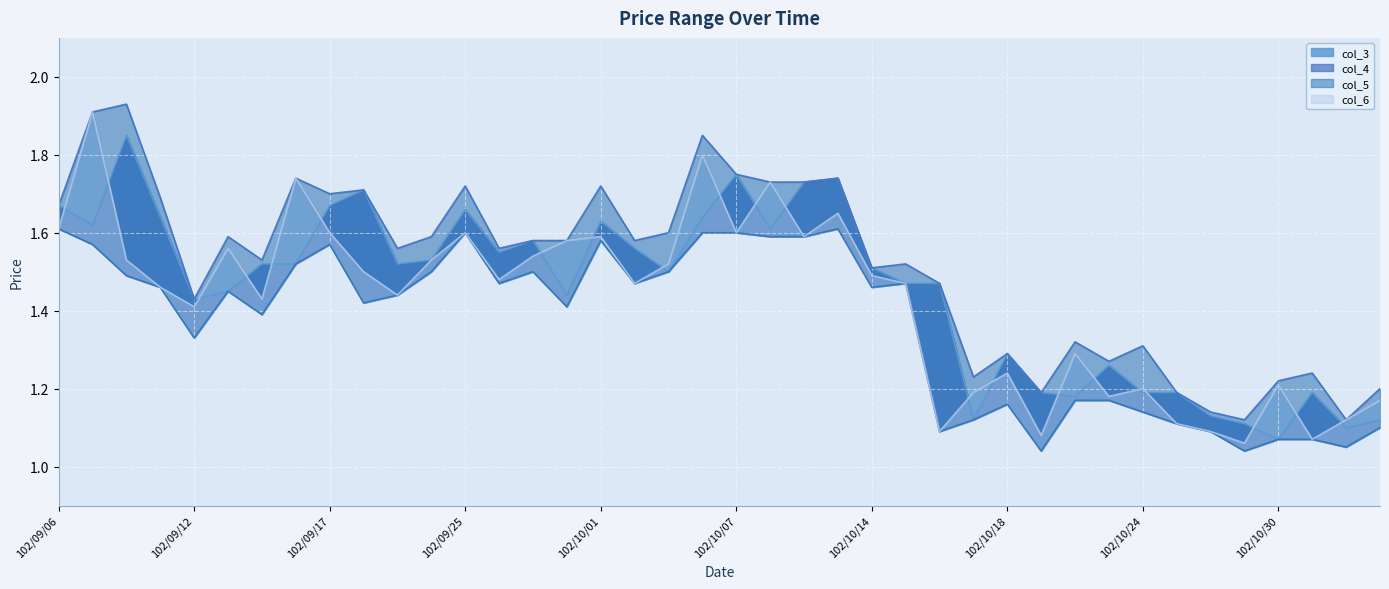

What is the sum of the col_4 values at 102/10/21 and 102/10/01?

2.9